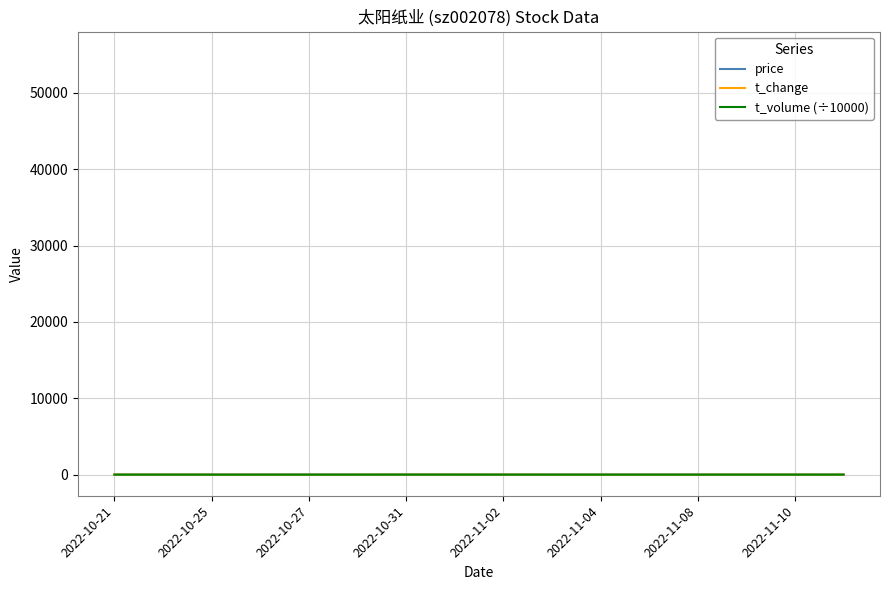

What are all the series names shown in the legend?

price, t_change, t_volume (÷10000)